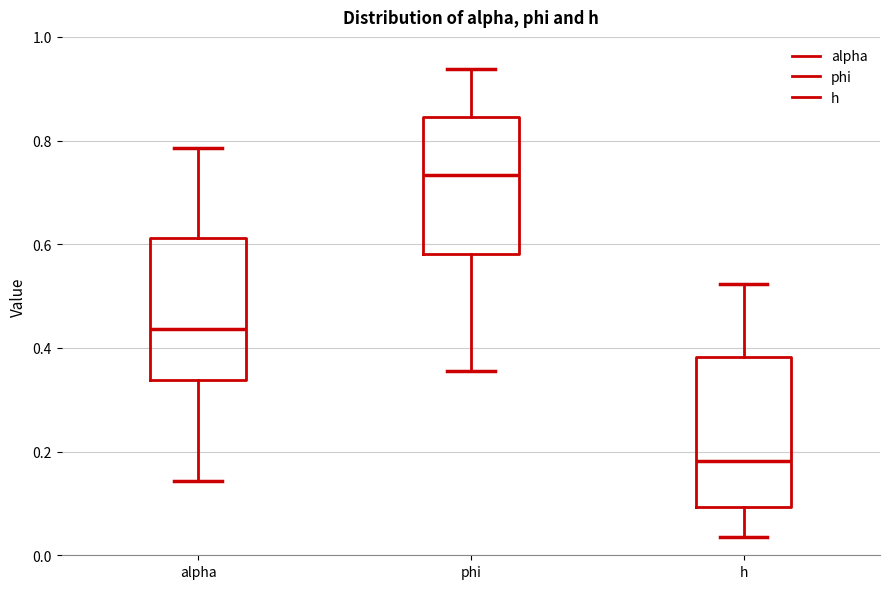

Which box has the lowest median line?

h